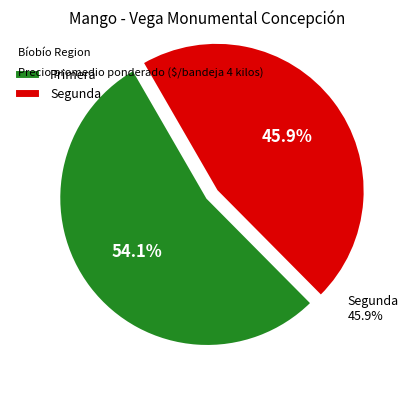

Approximately how many times larger is the value at Segunda compared to Primera?

0.8